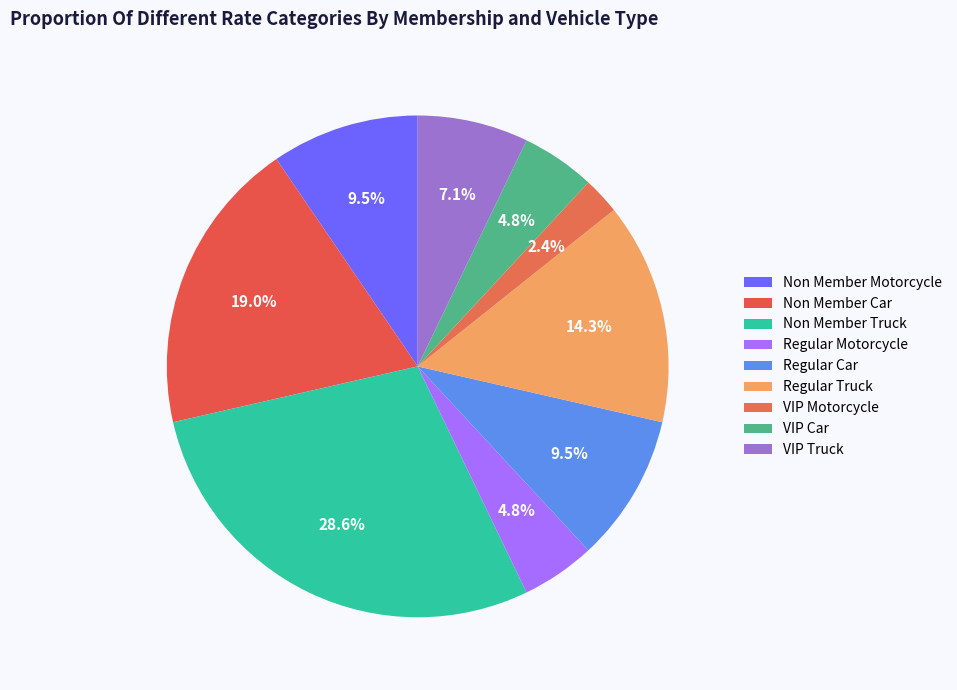

How many slices are in this pie chart?

9